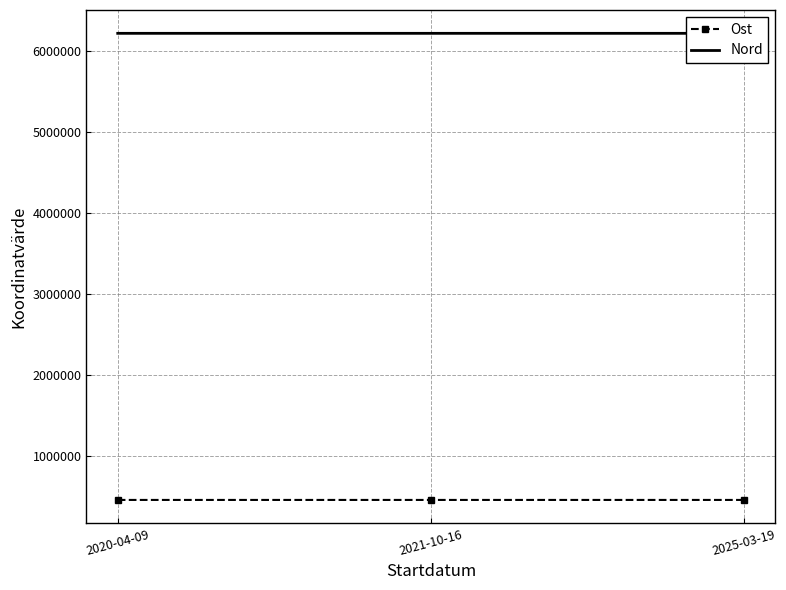

What is the difference between the highest and lowest values at 2020-04-09?

5767446.4